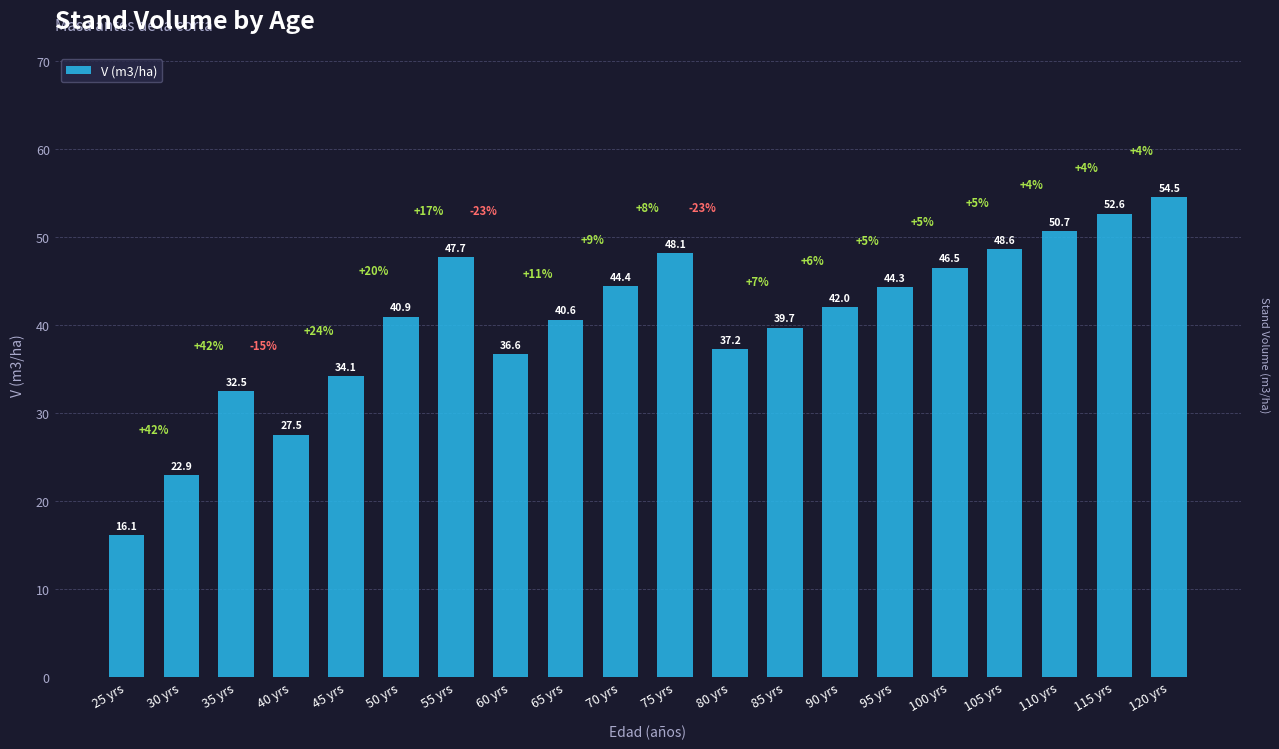

Which category has the lowest value across all series?

25 yrs